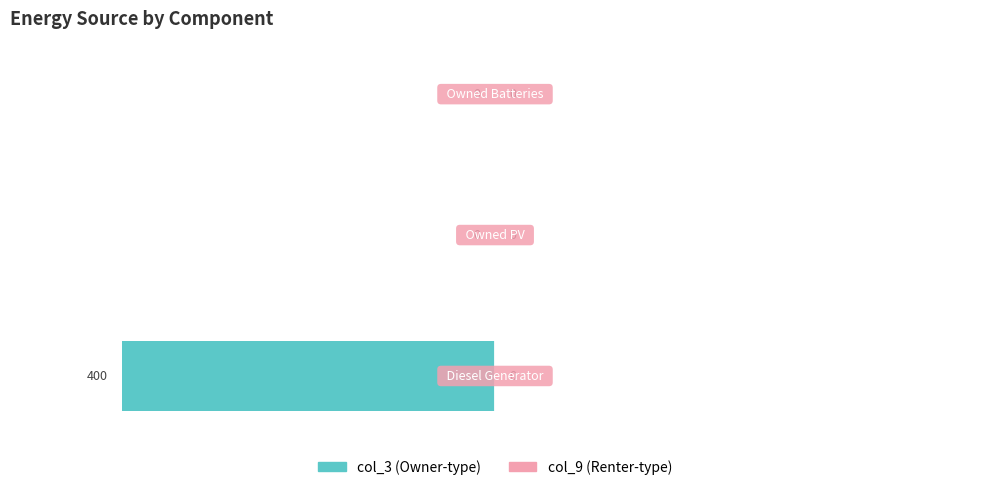

How many values are between -400 and 0?

3